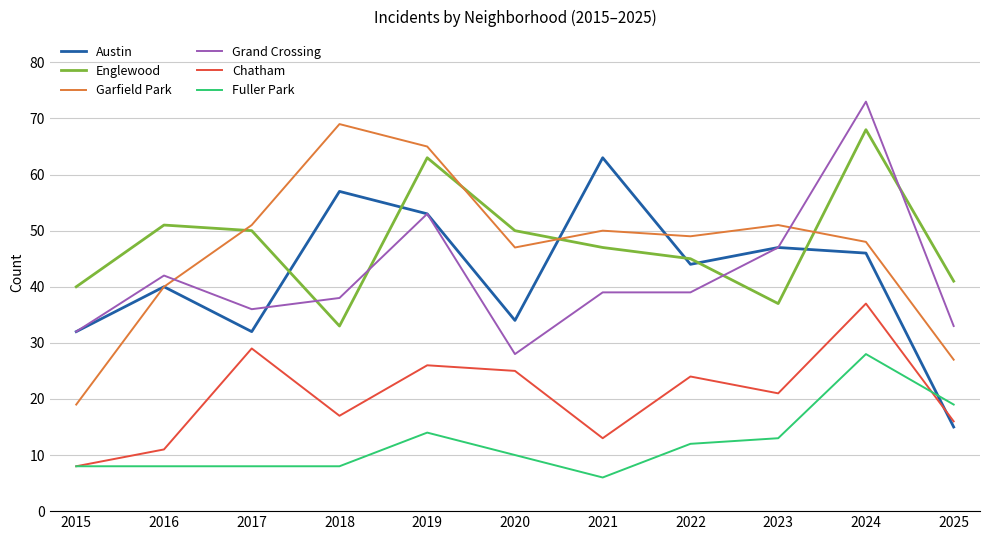

What is the total value across all series at 2023?

216